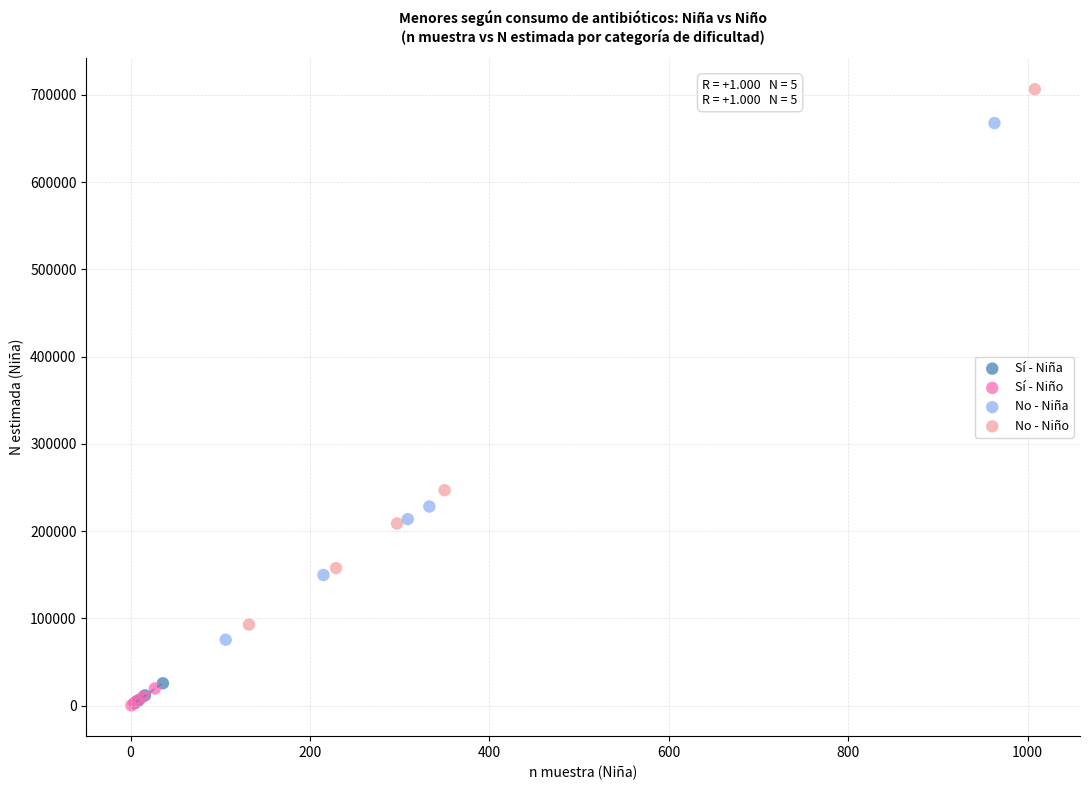

Which series reaches the maximum Y coordinate?

No - Niño